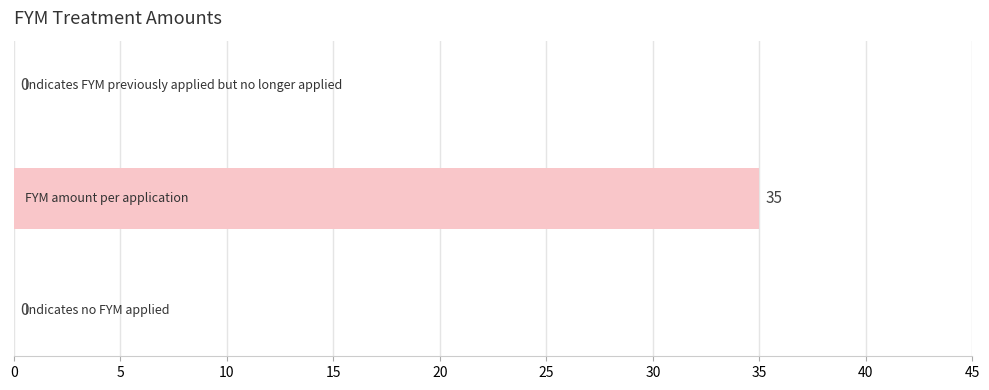

How many data points are above 0?

1